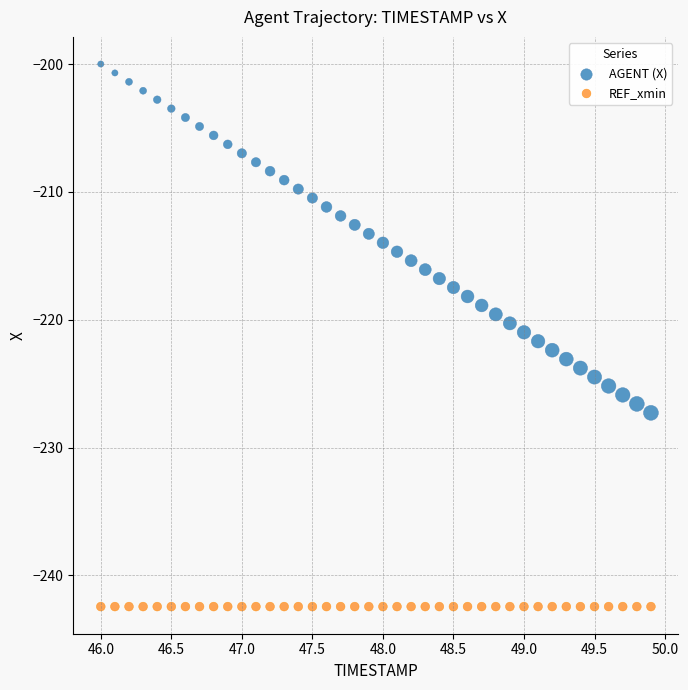

Which series reaches the maximum Y coordinate?

AGENT (X)